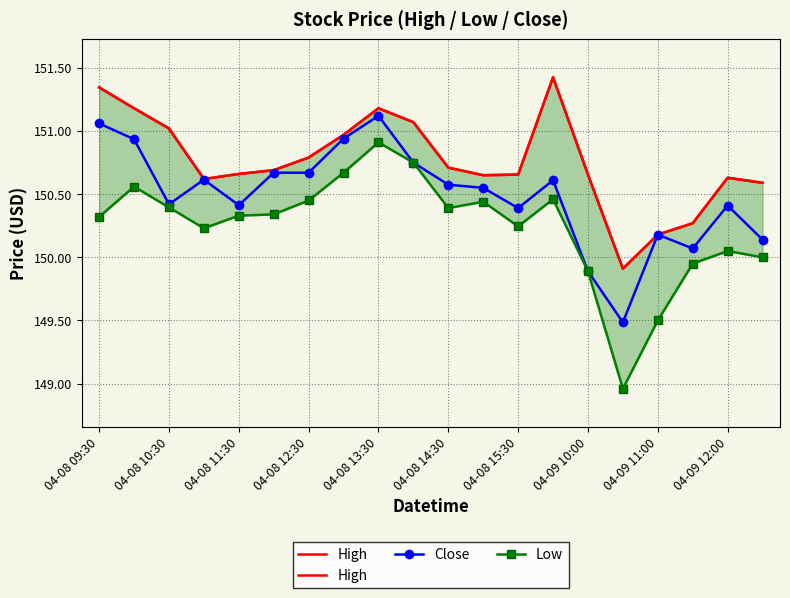

True or false: Close has more than 2 interior local peaks.

True